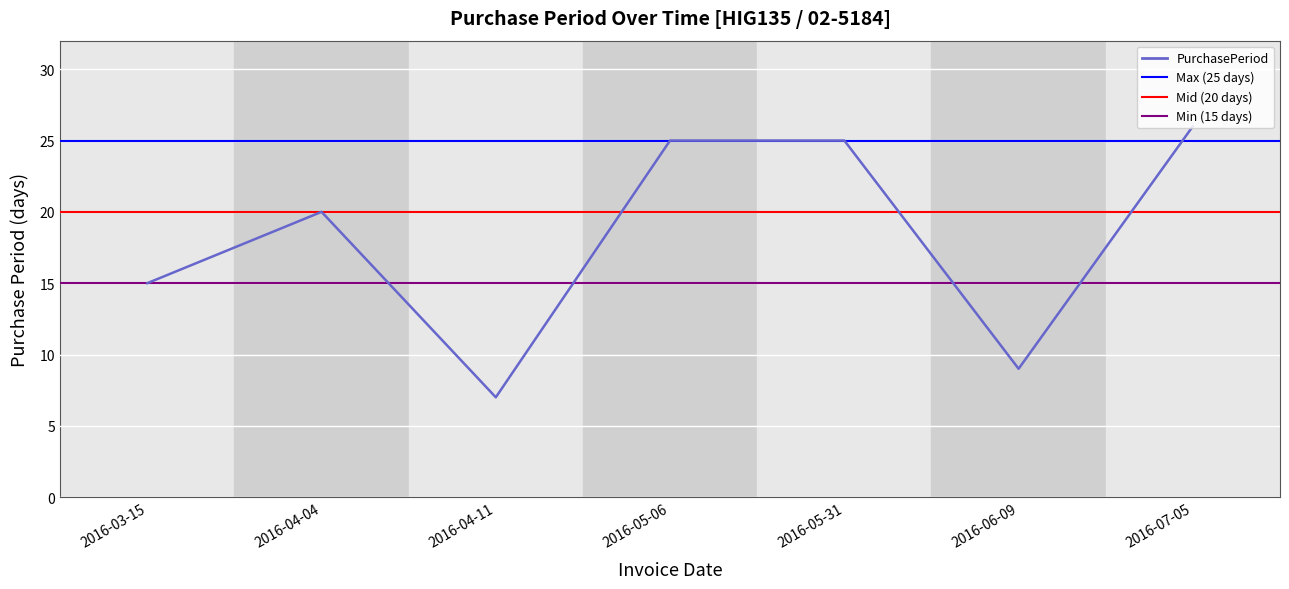

Count the number of categories in the chart.

7